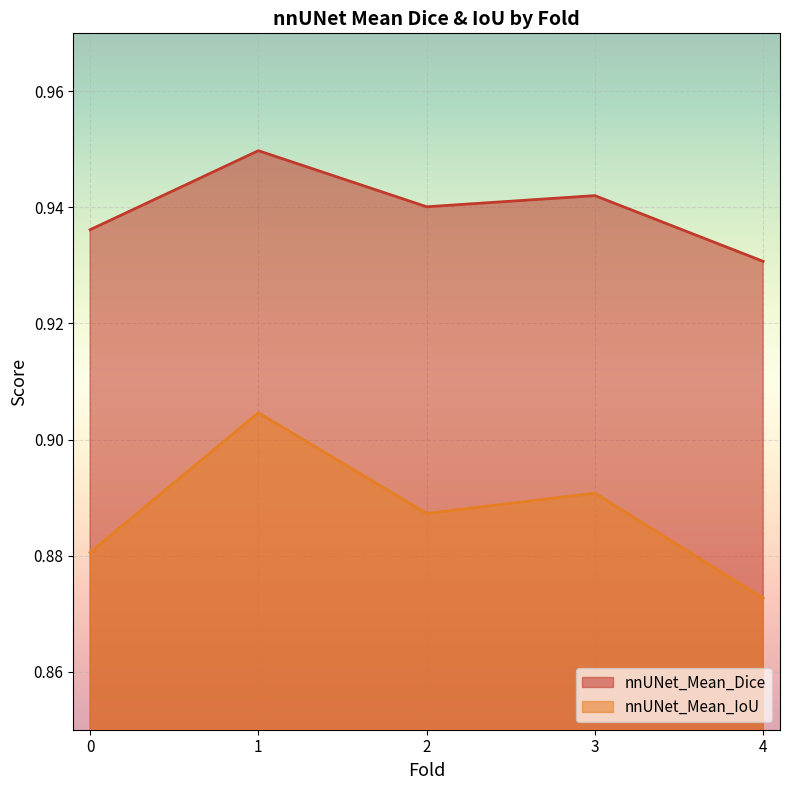

Rank the categories by nnUNet_Mean_IoU value from highest to lowest.

1, 3, 2, 0, 4